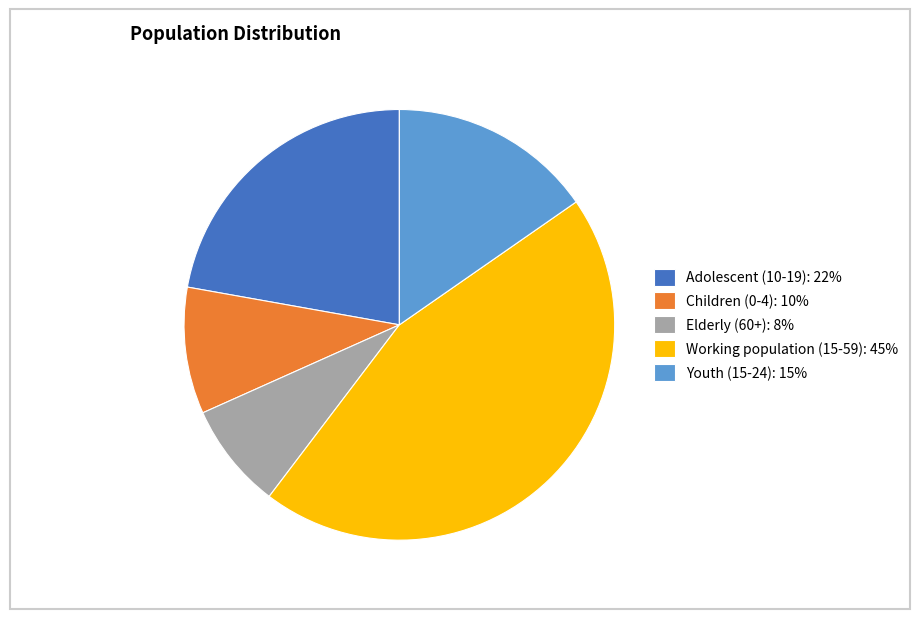

Is Children (0-4): 10% the majority of the pie?

No